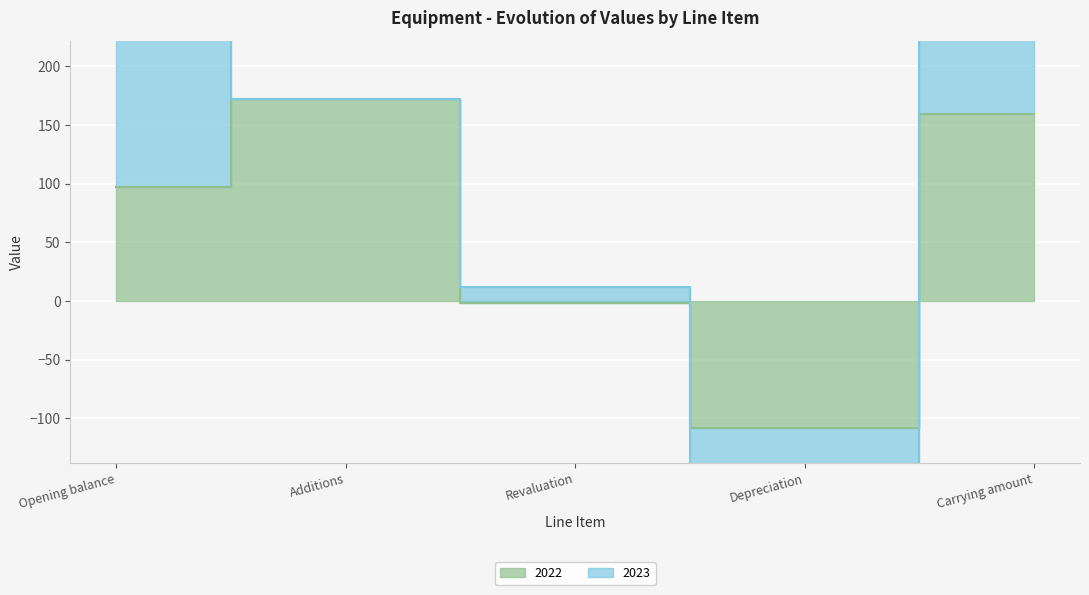

What is the label of the 1st point from the right?

Carrying amount